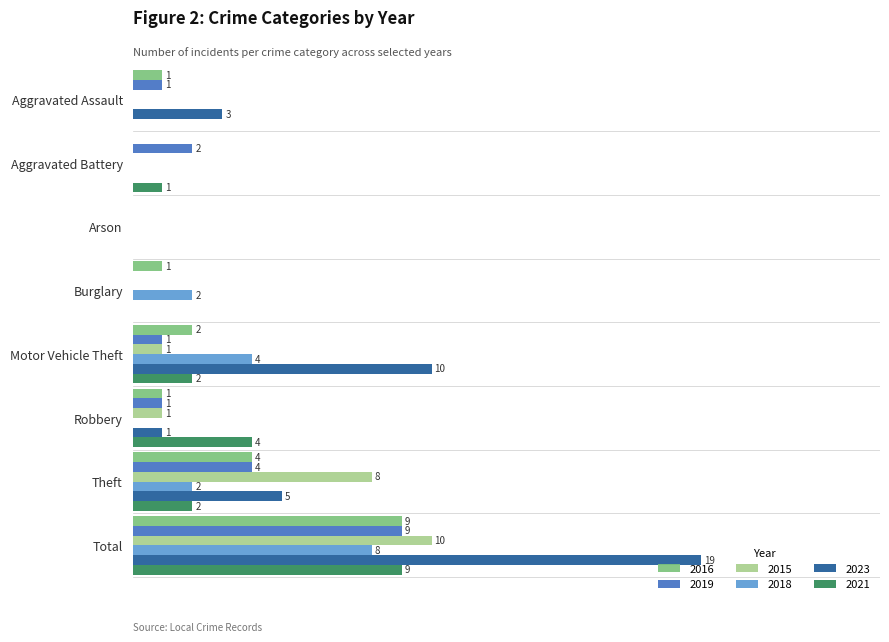

At which label is 2016 closest to 4?

Theft